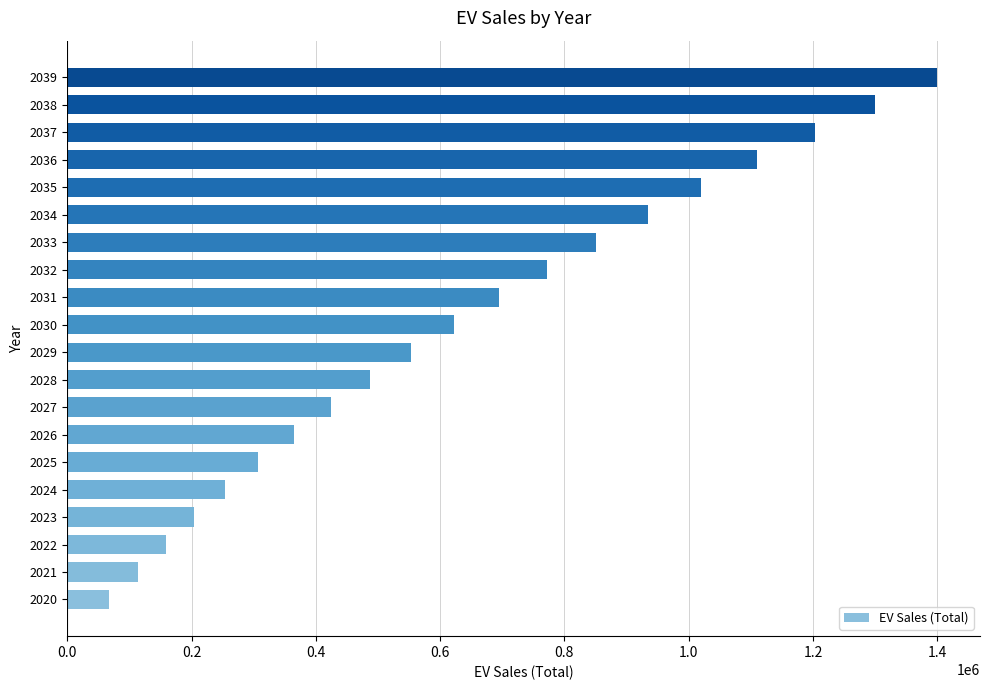

Rank the categories by value from highest to lowest.

2039, 2038, 2037, 2036, 2035, 2034, 2033, 2032, 2031, 2030, 2029, 2028, 2027, 2026, 2025, 2024, 2023, 2022, 2021, 2020